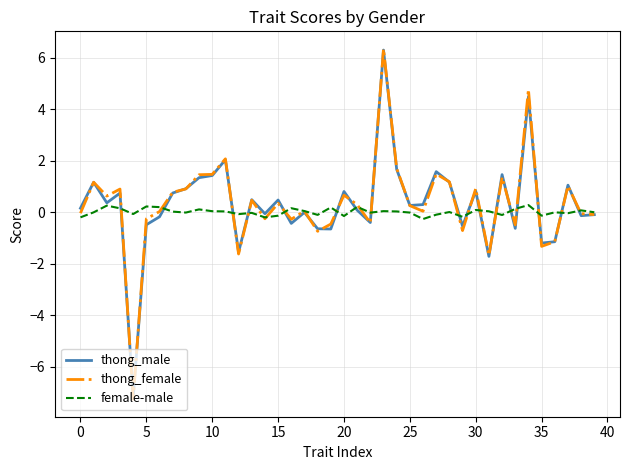

Which series has the largest range (max minus min)?

thong_female